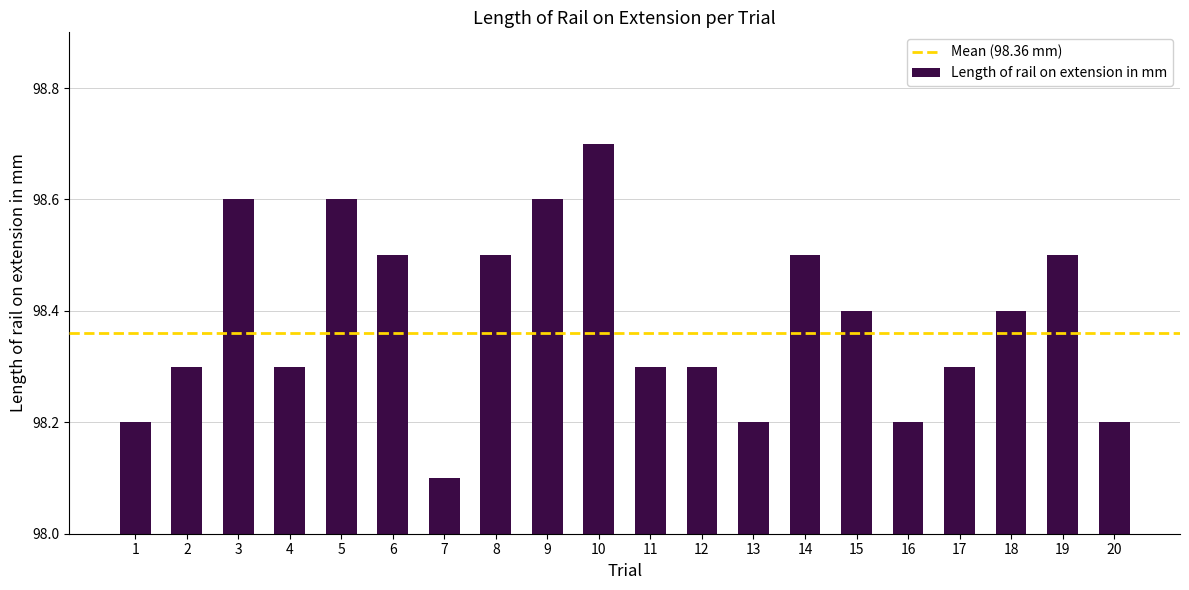

How many data points does each series have?

20